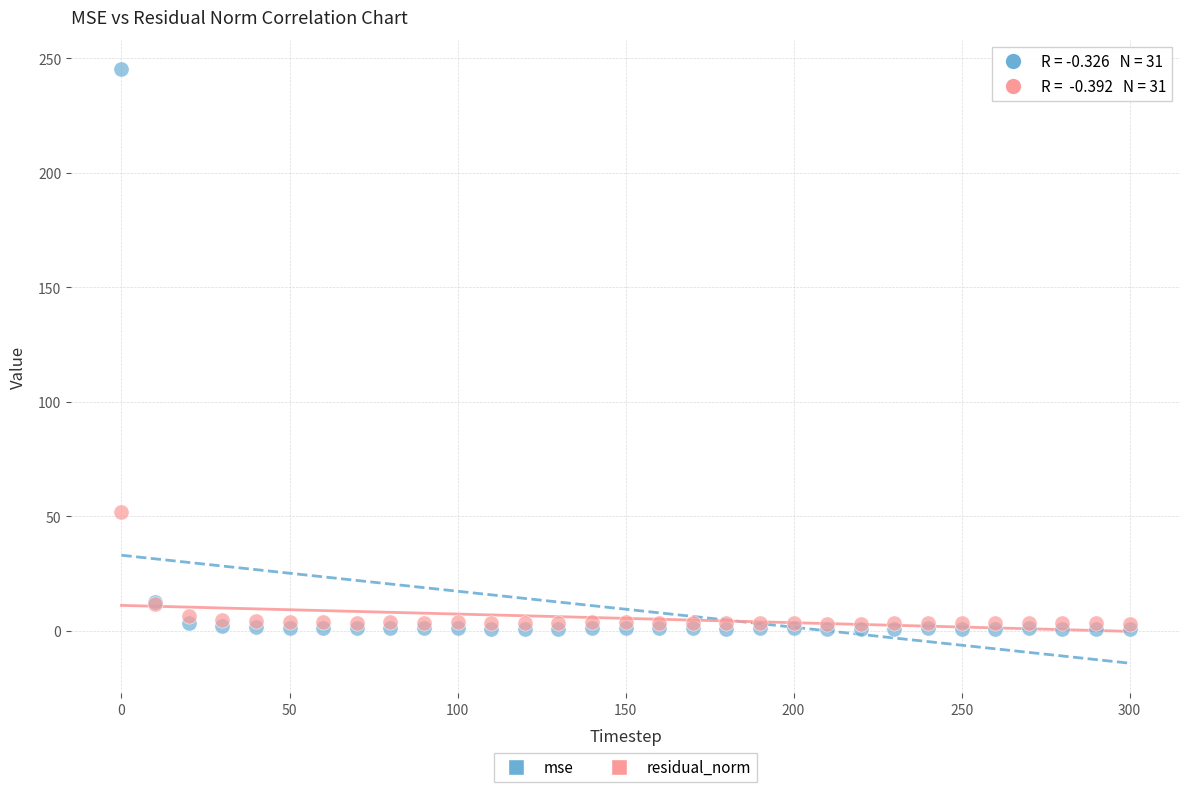

What are all the series names shown in the legend?

mse, residual_norm